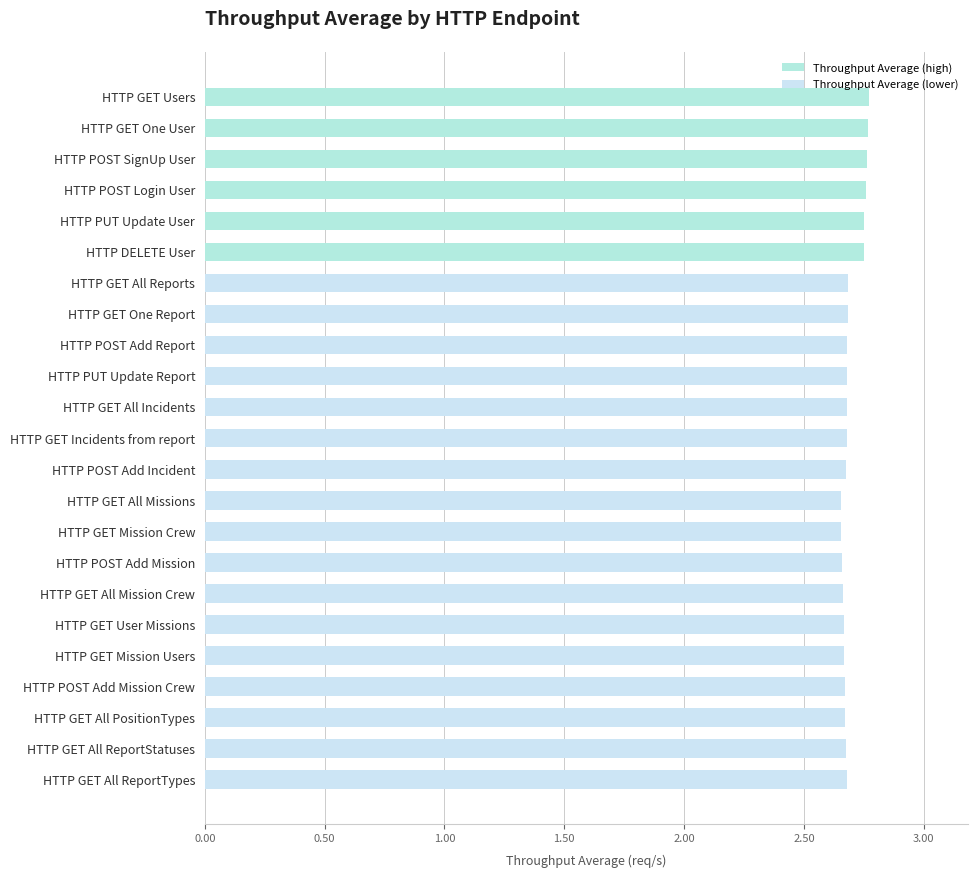

True or false: the data shows 1.8 at HTTP PUT Update User.

False